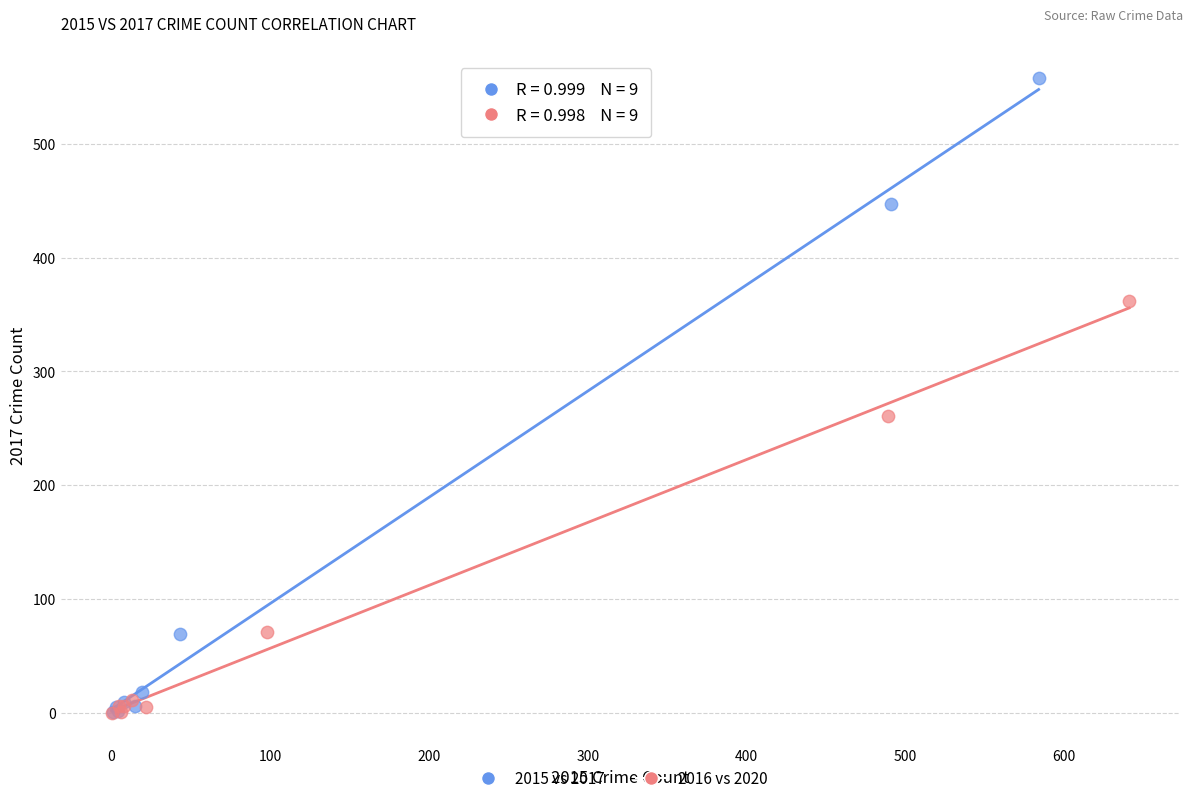

Which series has the largest Y range (max minus min)?

2015 vs 2017